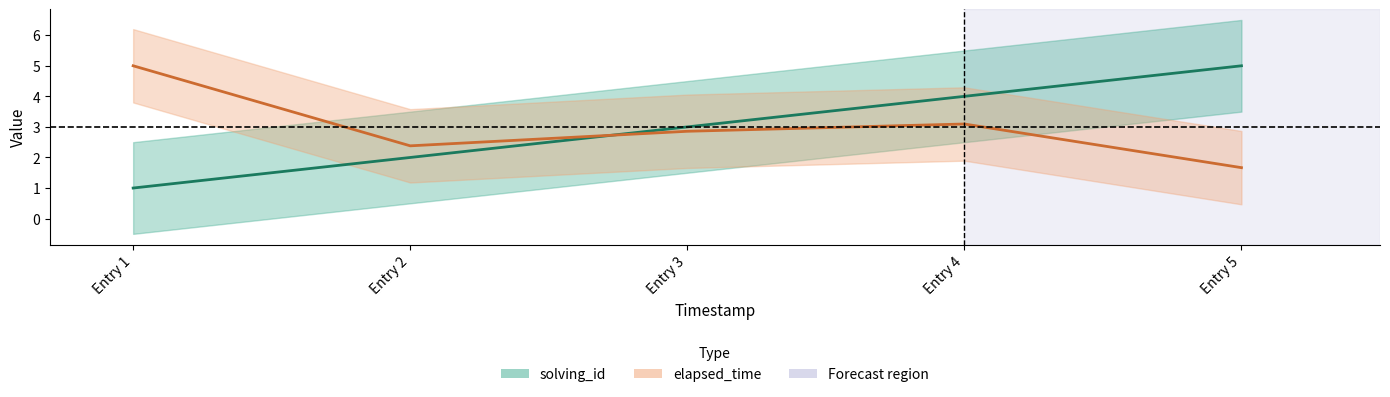

Reading left to right, extract all data points from this chart.

solving_id: 1.0	2.0	3.0	4.0	5.0
elapsed_time: 5.0	2.4	2.9	3.1	1.7